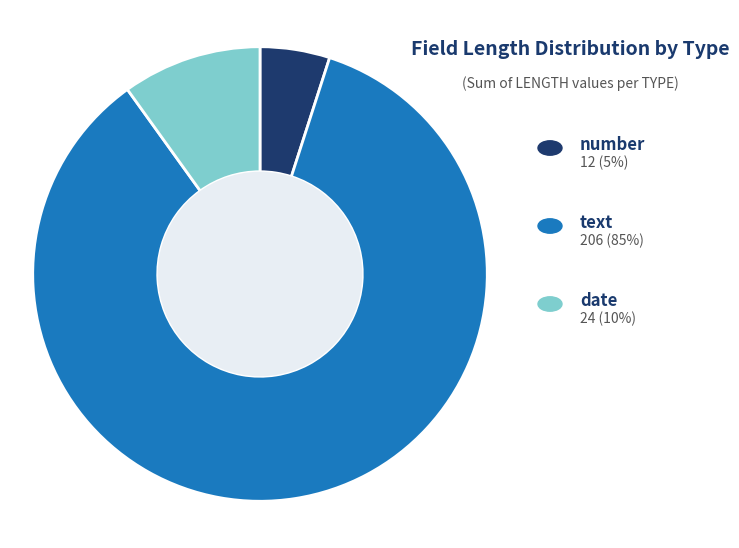

Is there any slice that represents more than half of the pie?

Yes